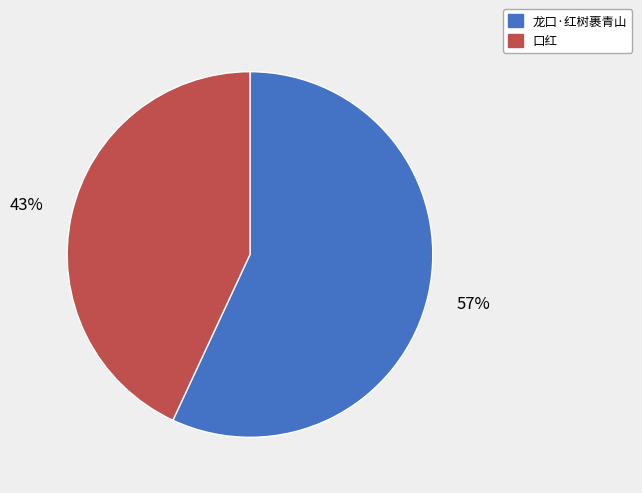

To the nearest percent, what percentage of the pie is 龙口·红树裹青山?

57%